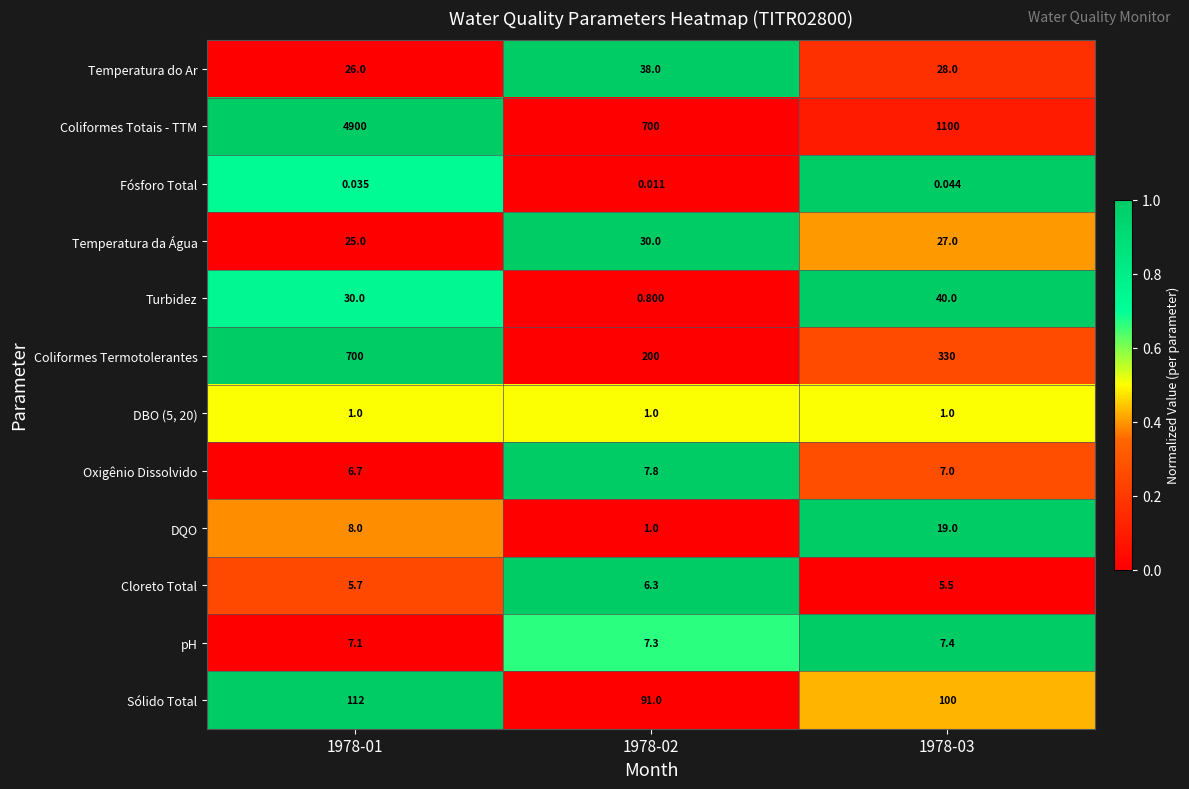

Count the number of data series in this chart.

12